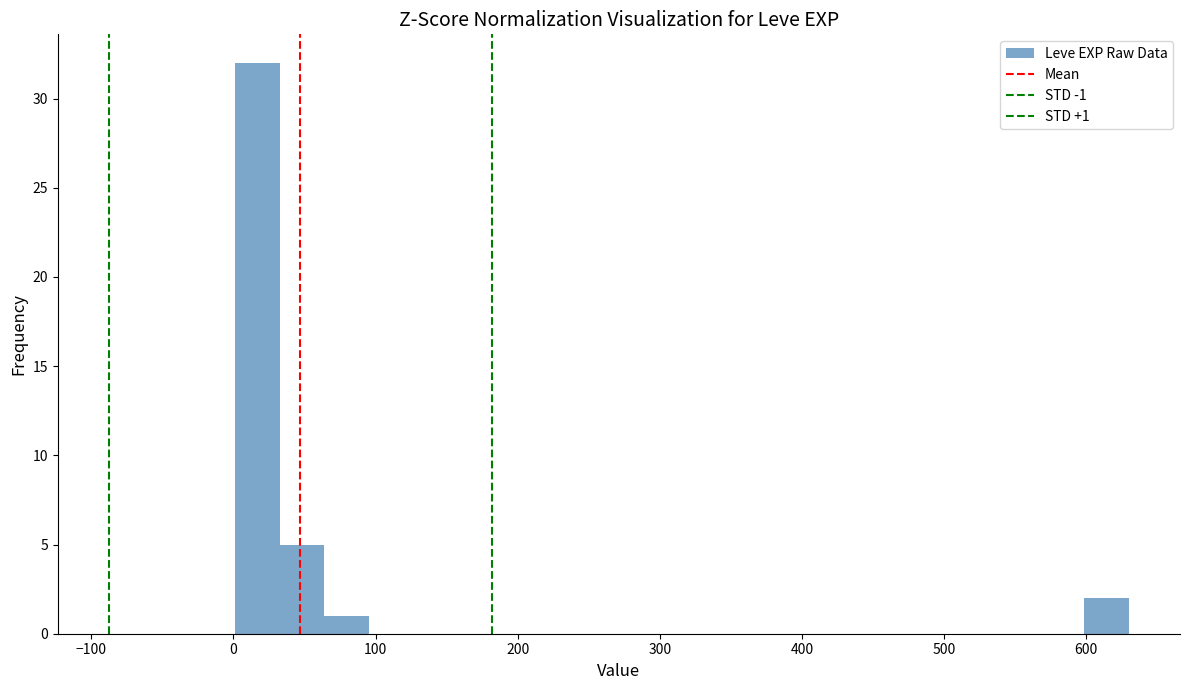

Around what value on the x-axis is the tallest bar? Give the approximate position of its centre, as read against the axis.

20